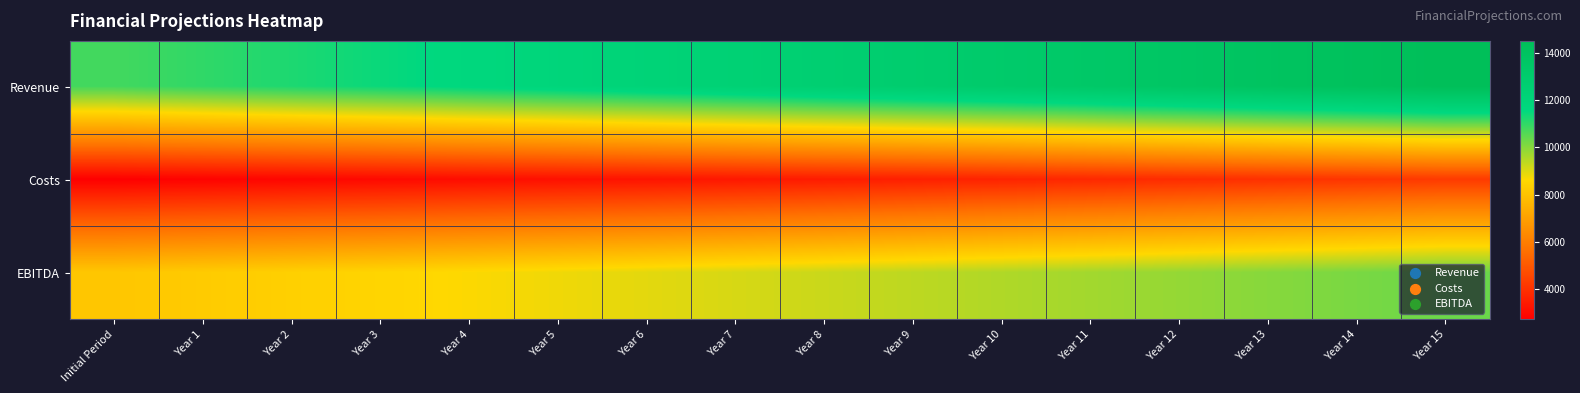

Between Year 4 and Year 9, which series saw the biggest shift?

Revenue